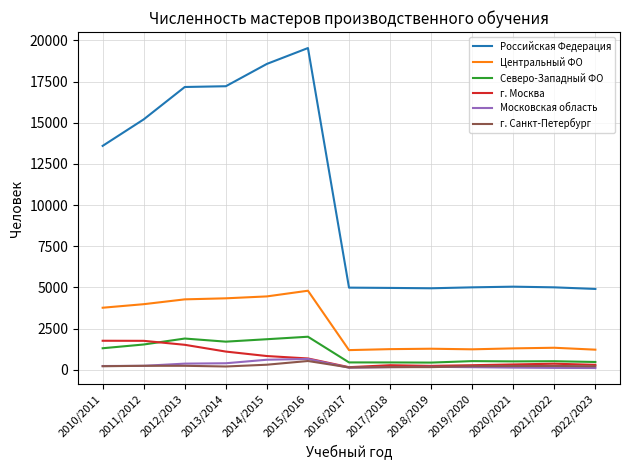

The value of Центральный ФО at 2010/2011 is 6172. True or false?

False